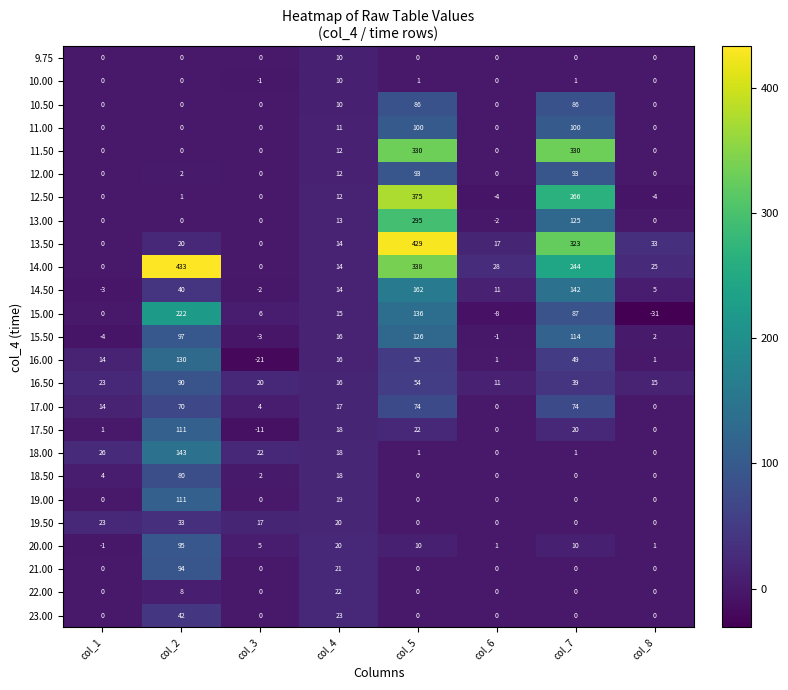

What is the spread (max minus min) of values at col_4?

13